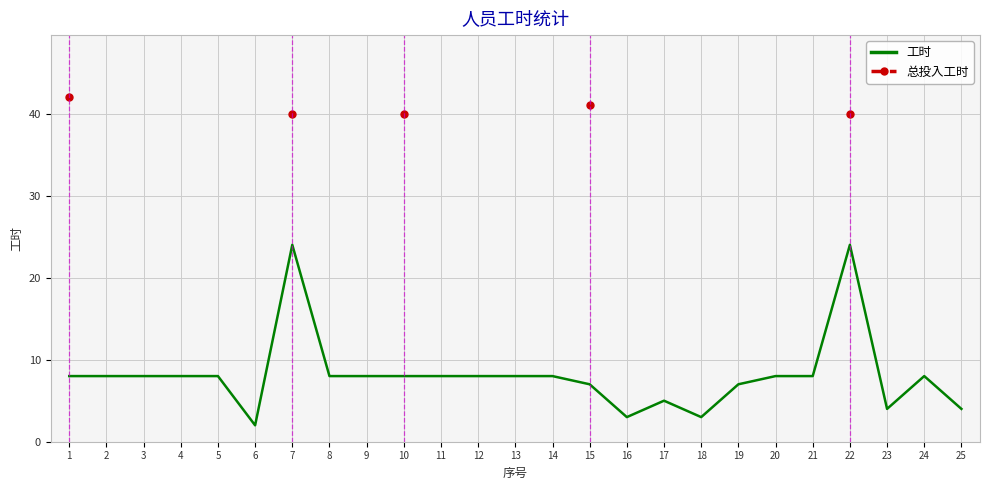

What is the value of the 总投入工时 point at the 15th from the left?

41.0